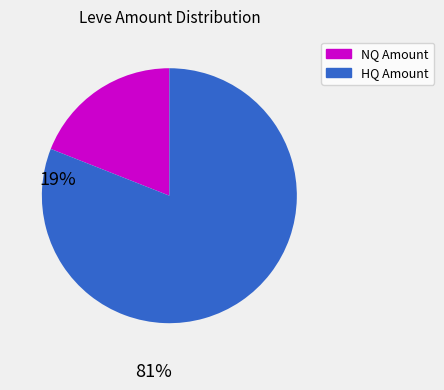

Does any single category account for the majority?

Yes